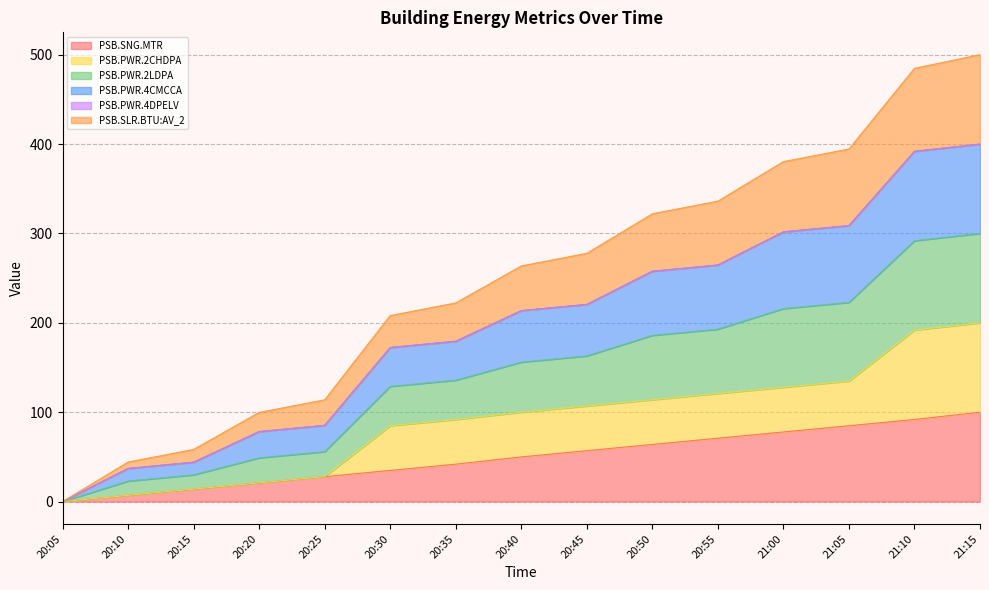

What is the total value across all series at 20:45?

277.8